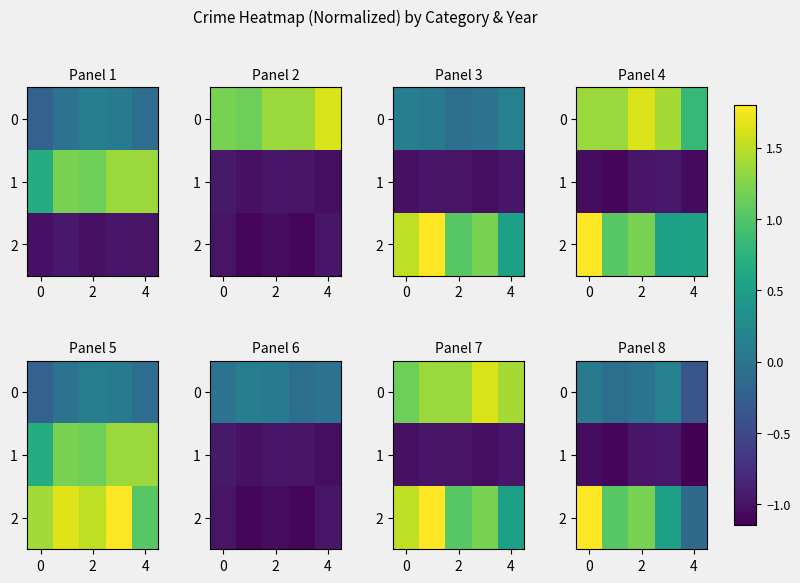

Count the number of categories in the chart.

5